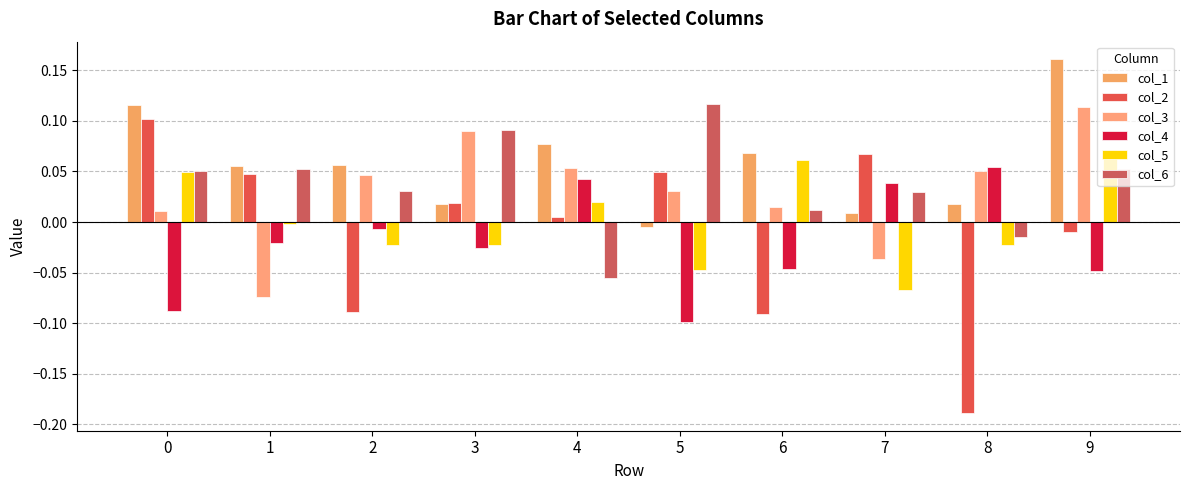

What are all the series names shown in the legend?

col_1, col_2, col_3, col_4, col_5, col_6